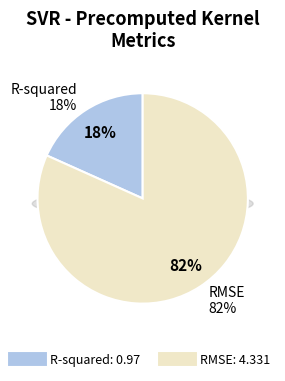

Is there a majority slice in this chart?

Yes